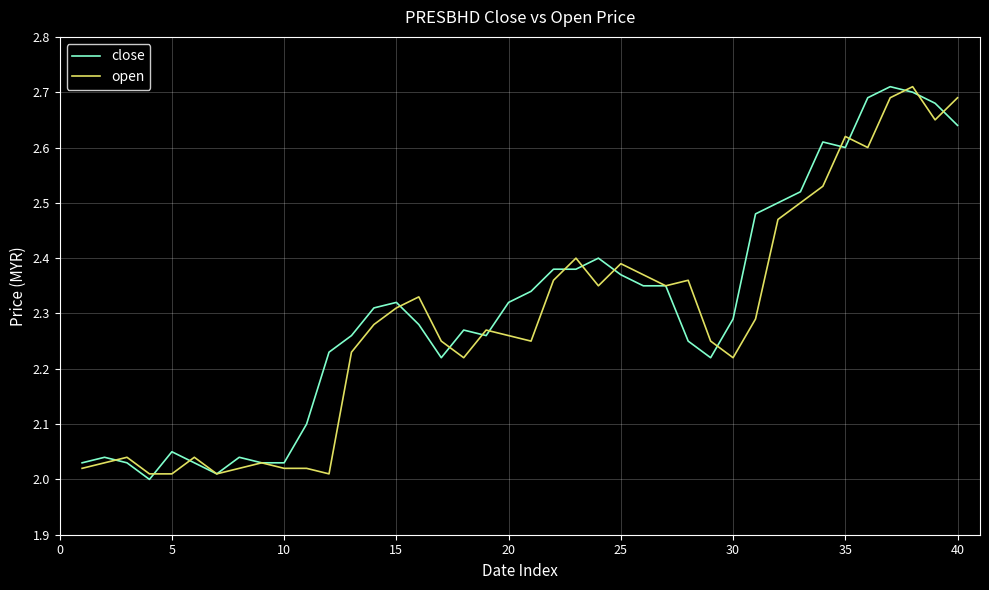

What are all the series names shown in the legend?

close, open